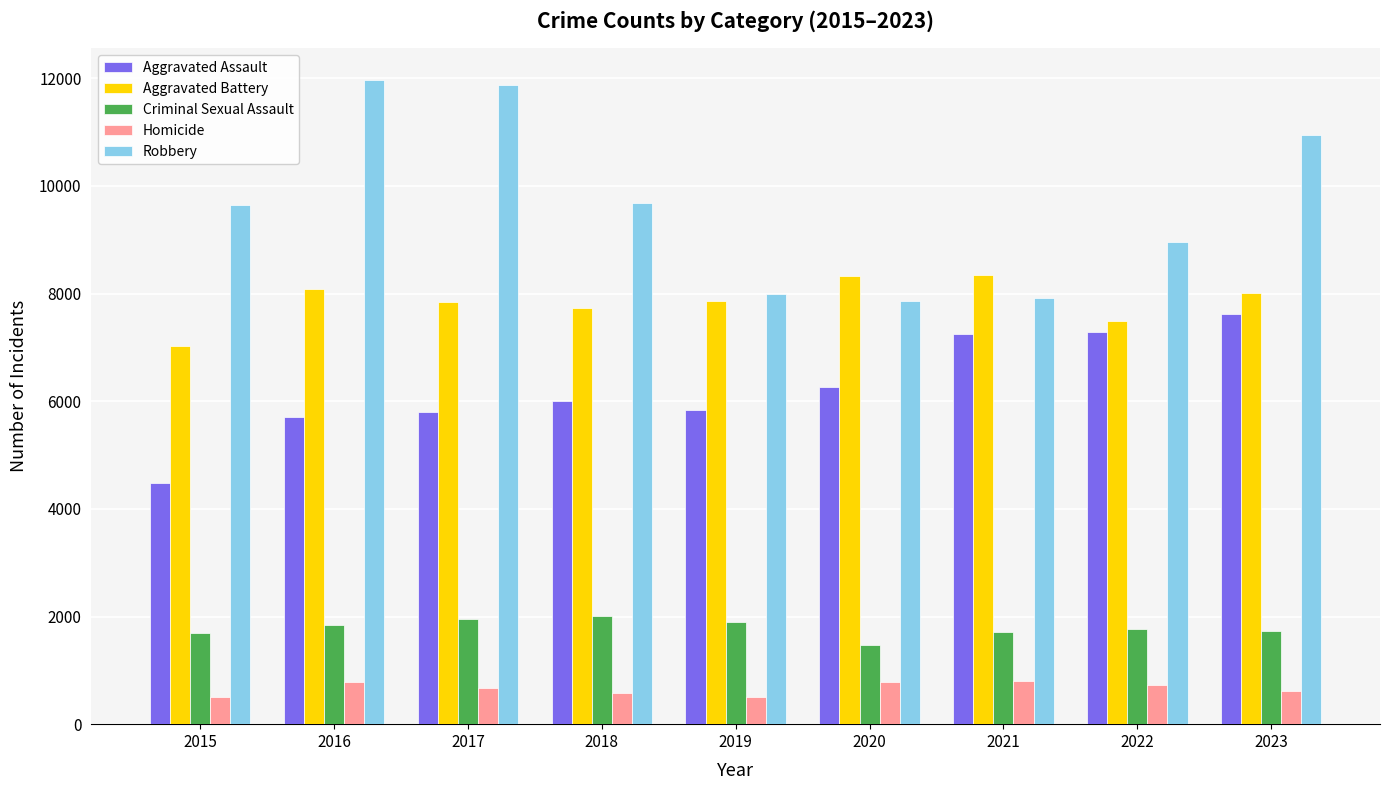

Is the value of Aggravated Battery at 2018 greater than the value of Robbery at 2017?

No